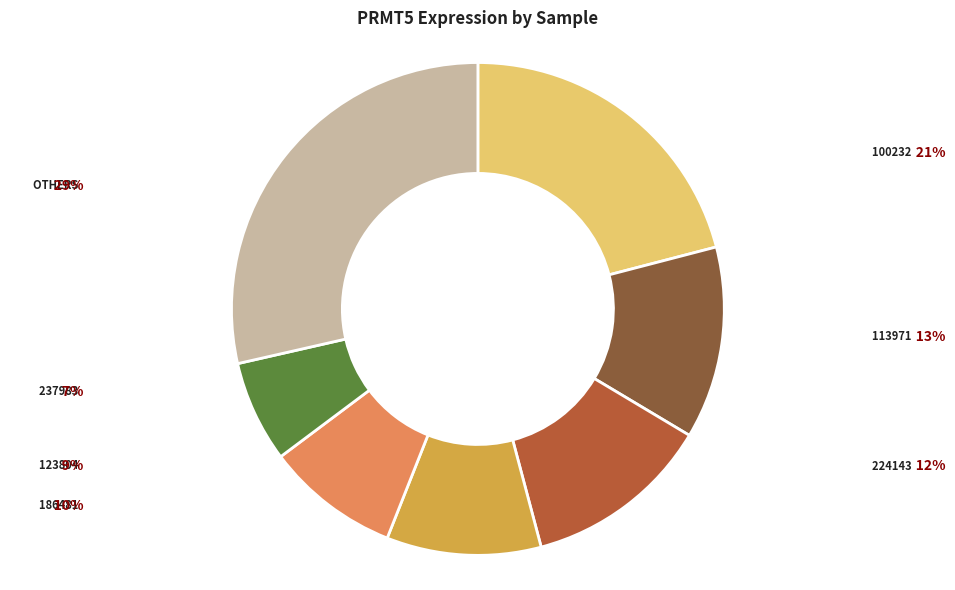

Is there any slice that represents more than half of the pie?

No